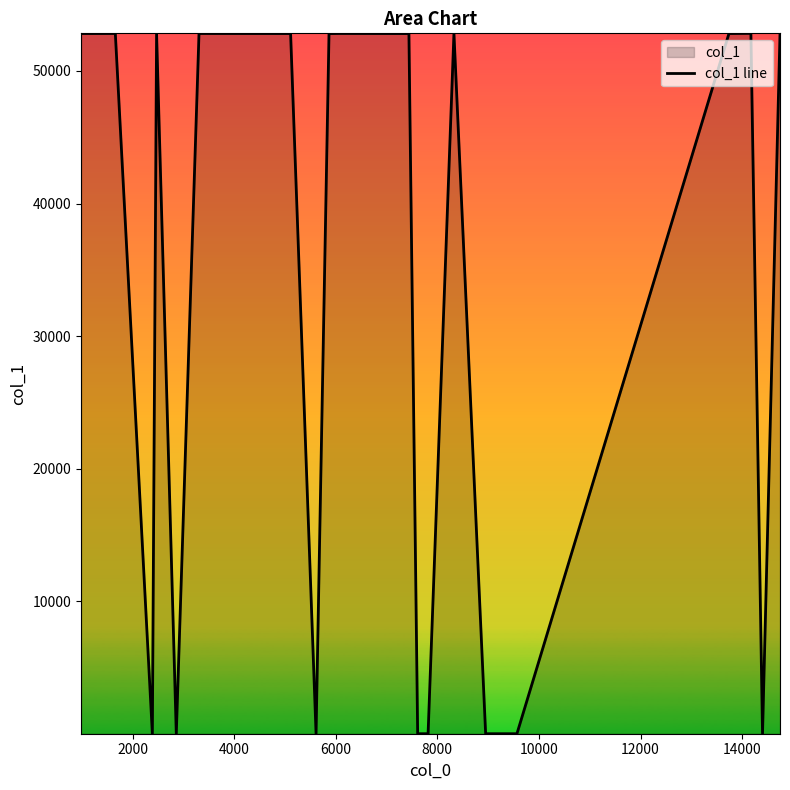

How many lines are shown in the chart?

1